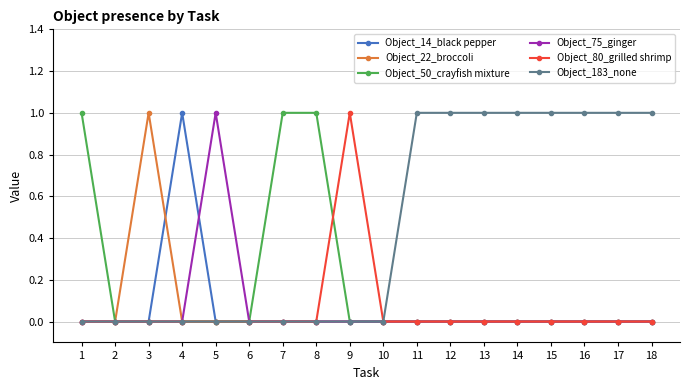

At which label does Object_14_black pepper reach its peak?

4